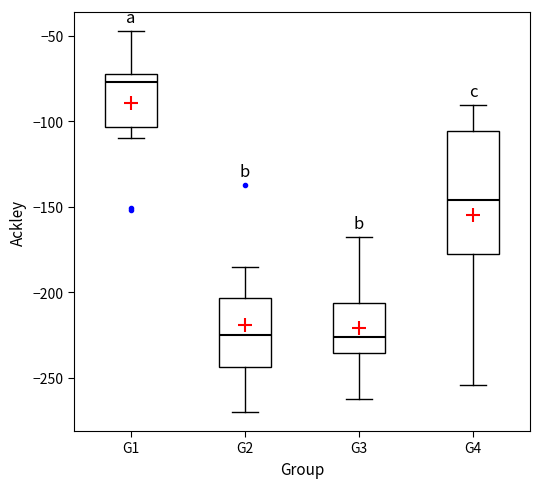

Reading left to right, read every box against the y-axis: the position of its median line, the range the box covers, and the ends of its whiskers. The values are not printed on the chart, so give them approximately, as read against the axis.

G1: median -75 (just below the box's upper edge), box -105 to -75, whiskers -110 to -45
G2: median -225, box -245 to -205, whiskers -270 to -185
G3: median -225, box -235 to -205, whiskers -265 to -170
G4: median -145, box -175 to -105, whiskers -255 to -90